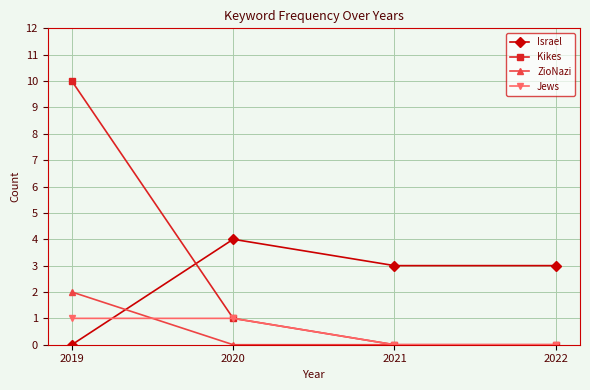

True or false: Kikes has more than 0 points higher than both neighbors.

False